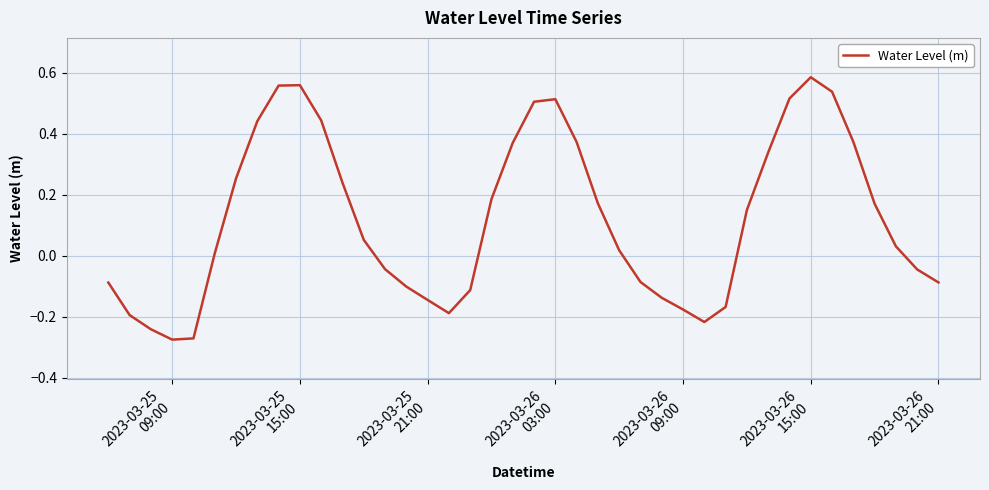

What is the difference between the maximum and minimum values?

0.9